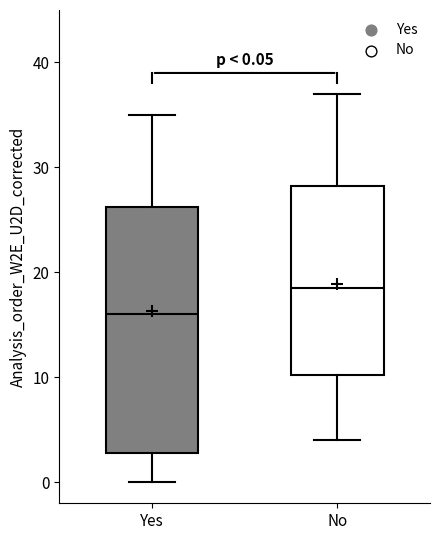

Which box's median line is the highest?

No